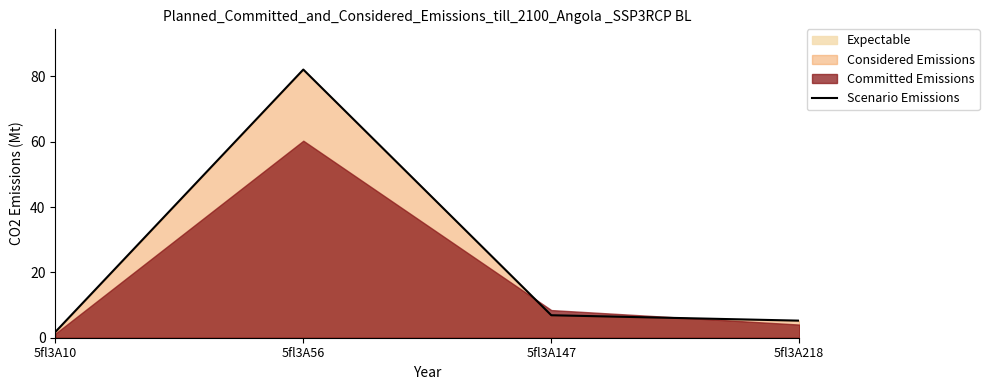

Rank the categories by value from lowest to highest.

5fl3A10, 5fl3A218, 5fl3A147, 5fl3A56